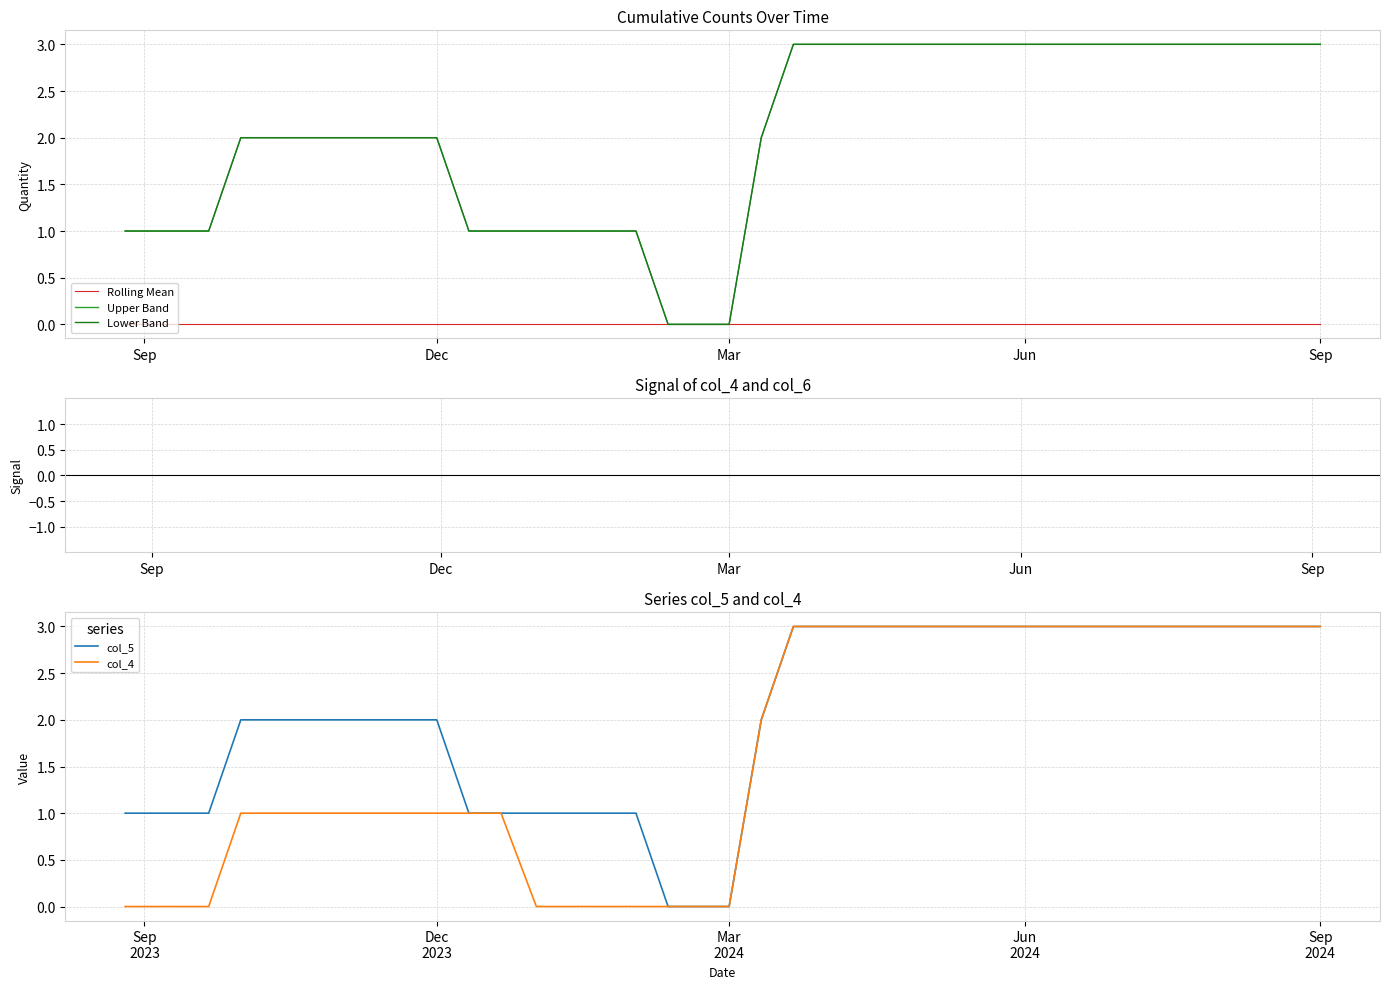

Which has a higher value, Dec or Jun?

Dec